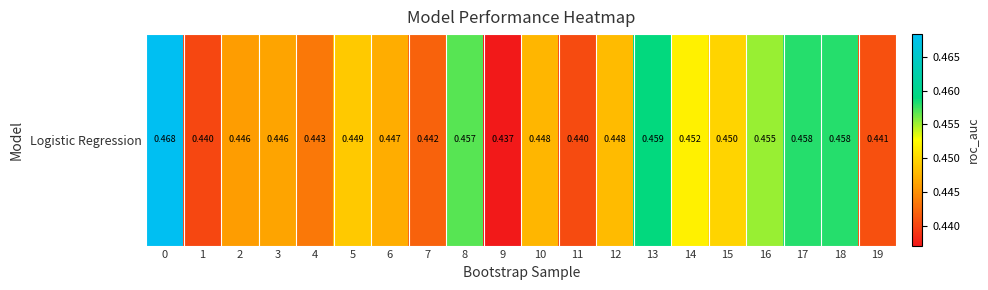

Reading left to right, transcribe all the data shown in this chart.

0=0.5	1=0.4	2=0.4	3=0.4	4=0.4	5=0.4	6=0.4	7=0.4	8=0.5	9=0.4	10=0.4	11=0.4	12=0.4	13=0.5	14=0.5	15=0.4	16=0.5	17=0.5	18=0.5	19=0.4